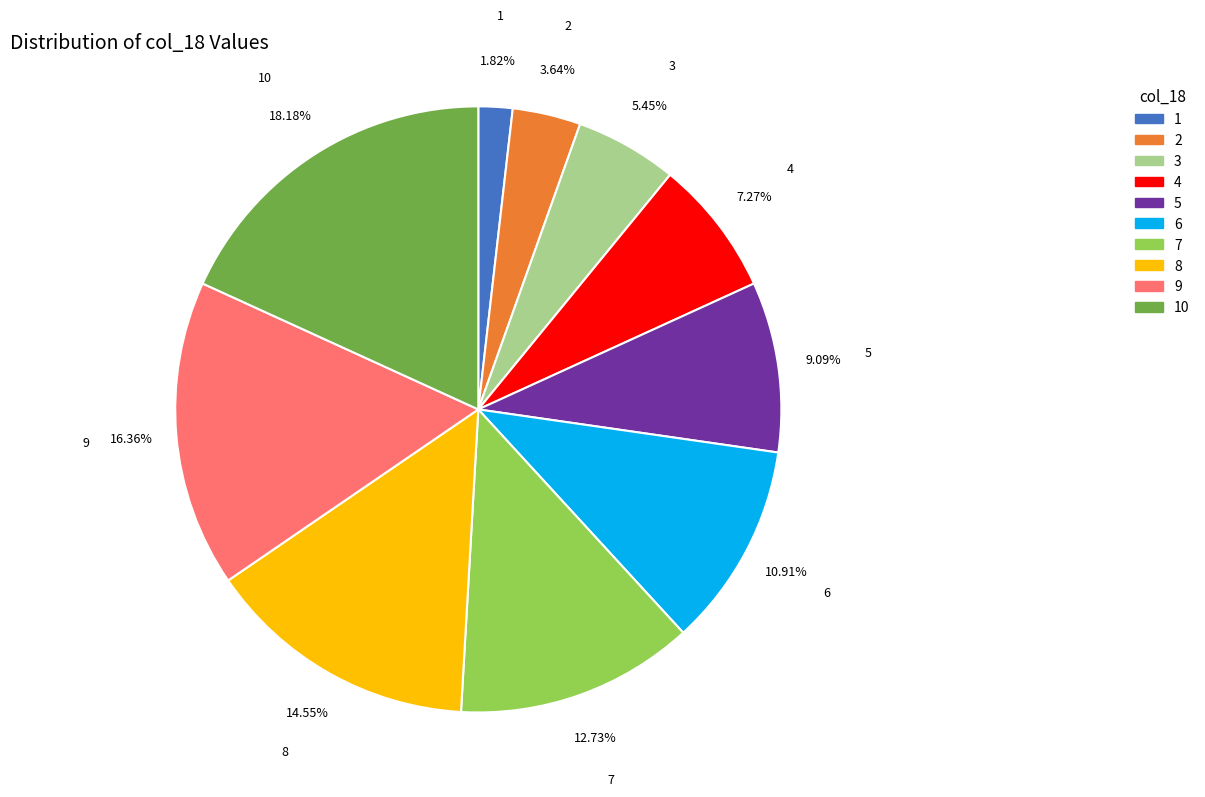

Is 5 the majority of the pie?

No